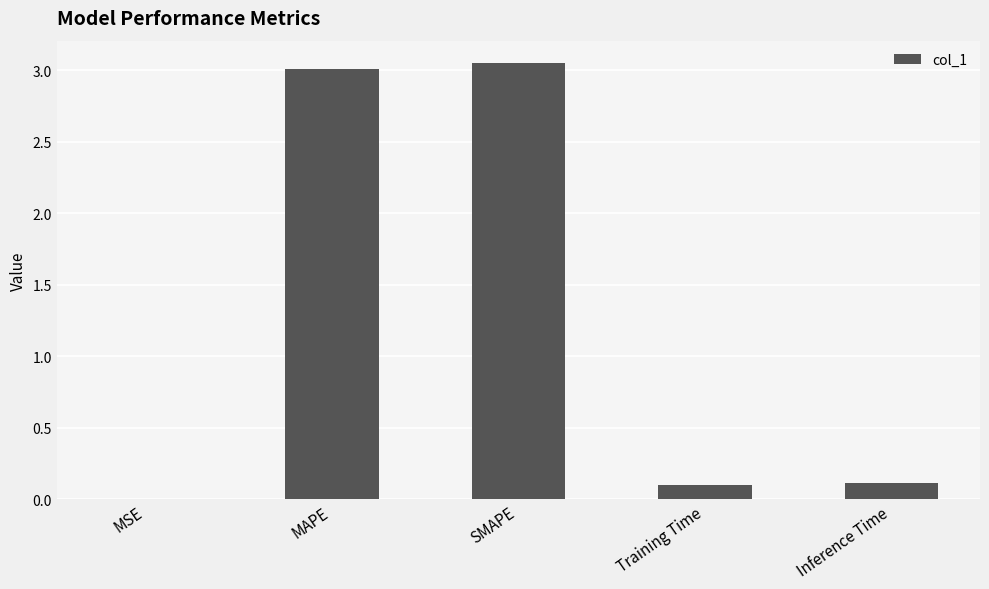

The chart shows a value of 4.4 at SMAPE. True or false?

False